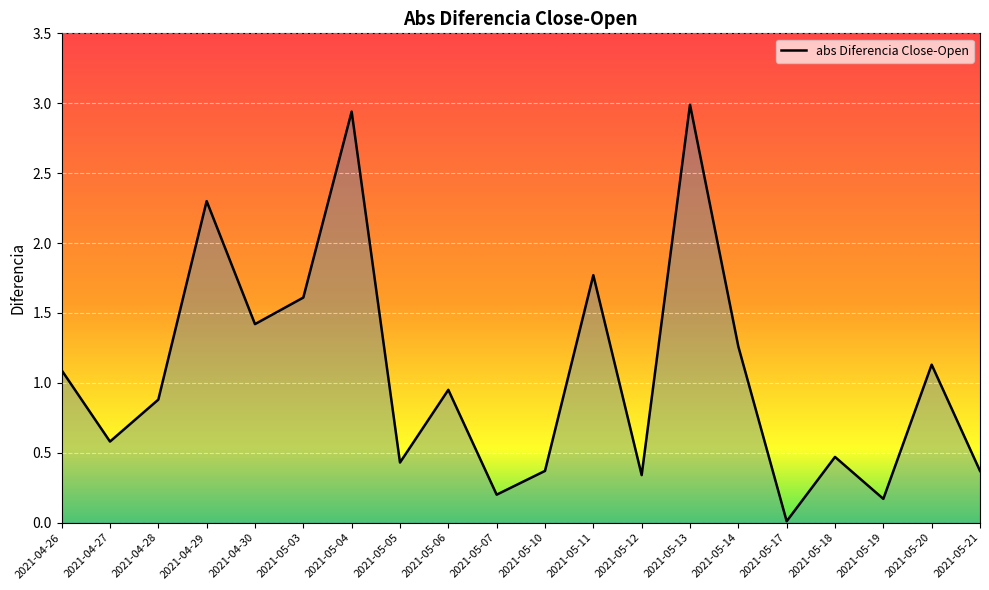

The chart shows a value of 1.5 at 2021-05-20. True or false?

False